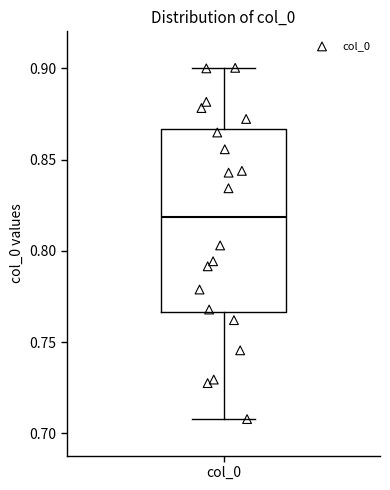

Read this box plot against the y-axis: the position of the median line, the range covered by the box, and the ends of both whiskers. The values are not printed on the chart, so give them approximately, as read against the axis.

median 0.820, box 0.765 to 0.865, whiskers 0.710 to 0.900